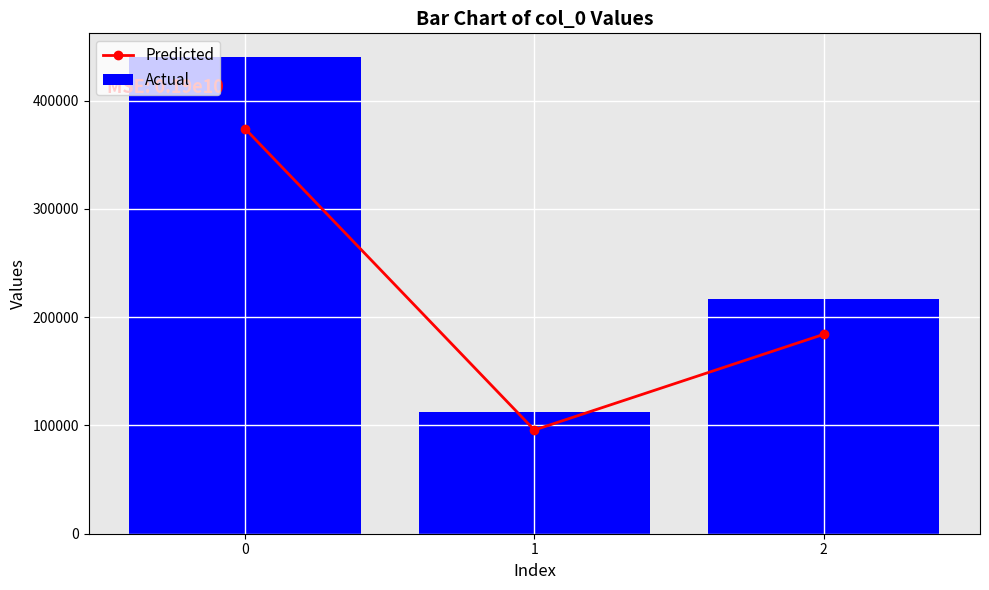

Is it true that Actual equals 24133.0 at 1?

False